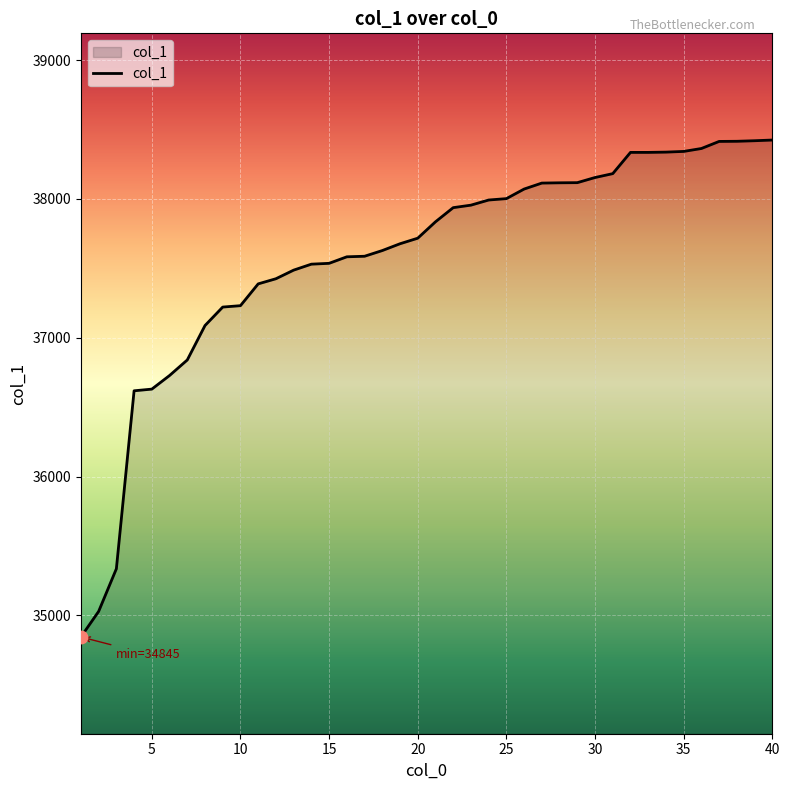

What is the difference between the maximum and minimum values?

3579